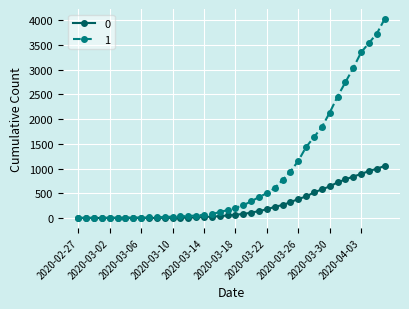

List the series in order of their overall mean, highest first.

1, 0